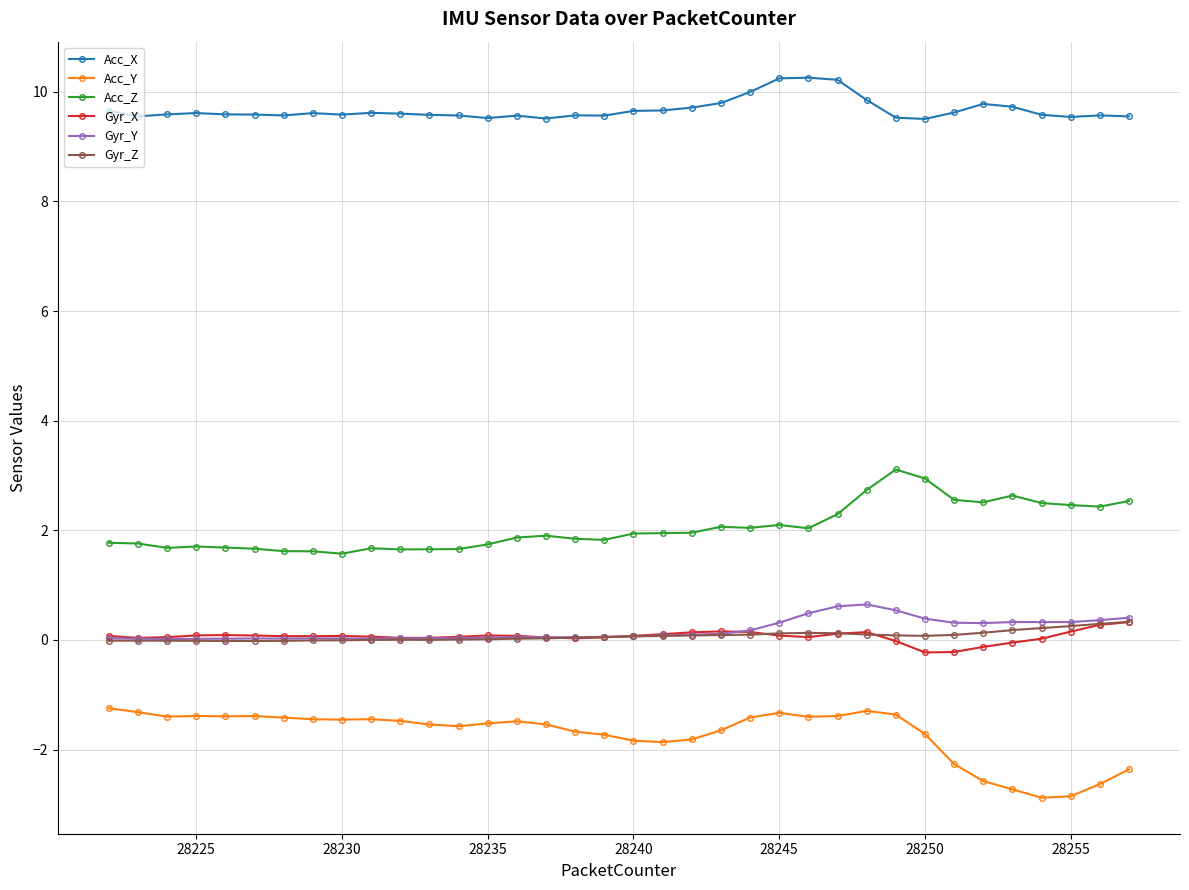

What is the value of the Acc_Y point at the 29th from the left?

-1.7